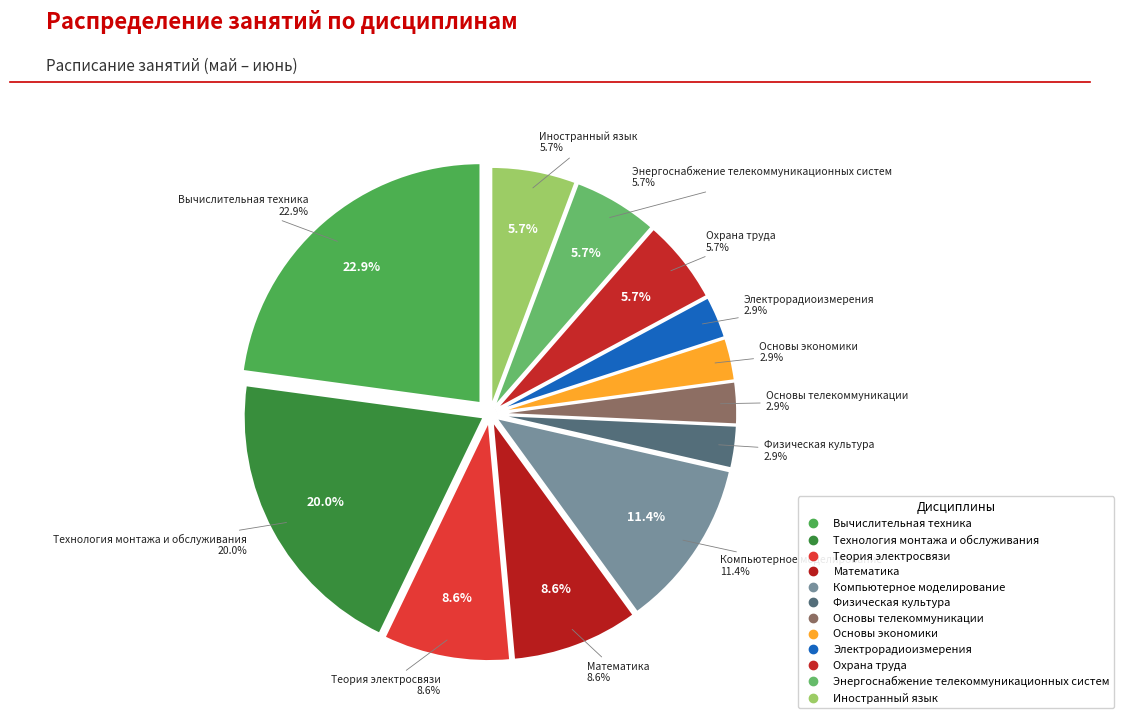

The Математика slice represents 1% of the pie. True or false?

False